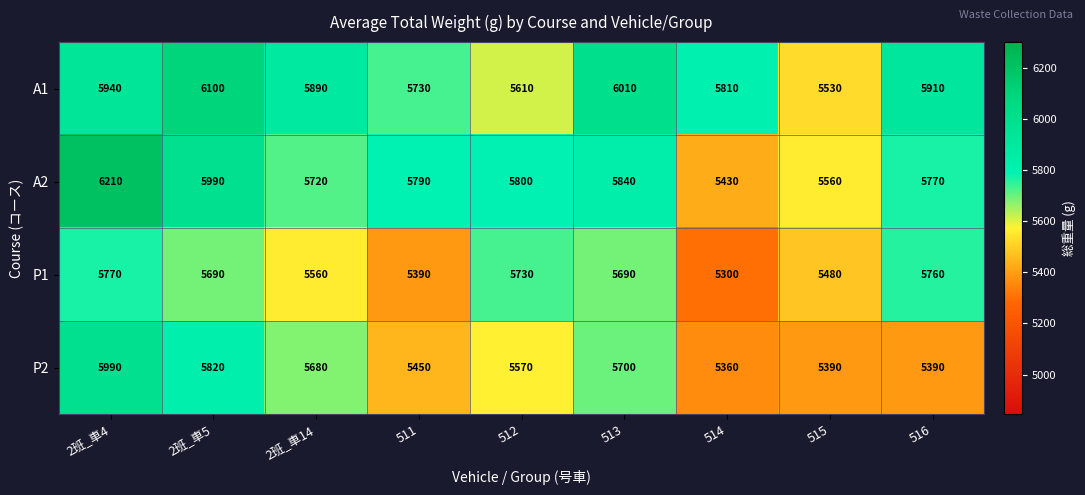

Which series changed the most between 2班_車5 and 514?

A2